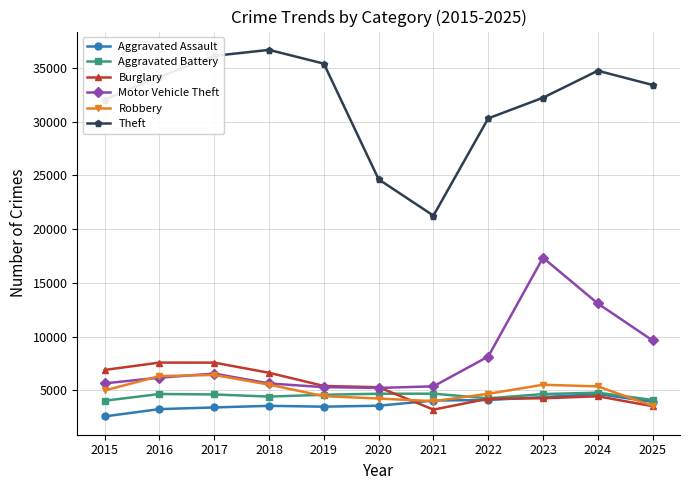

How many lines are shown in the chart?

6